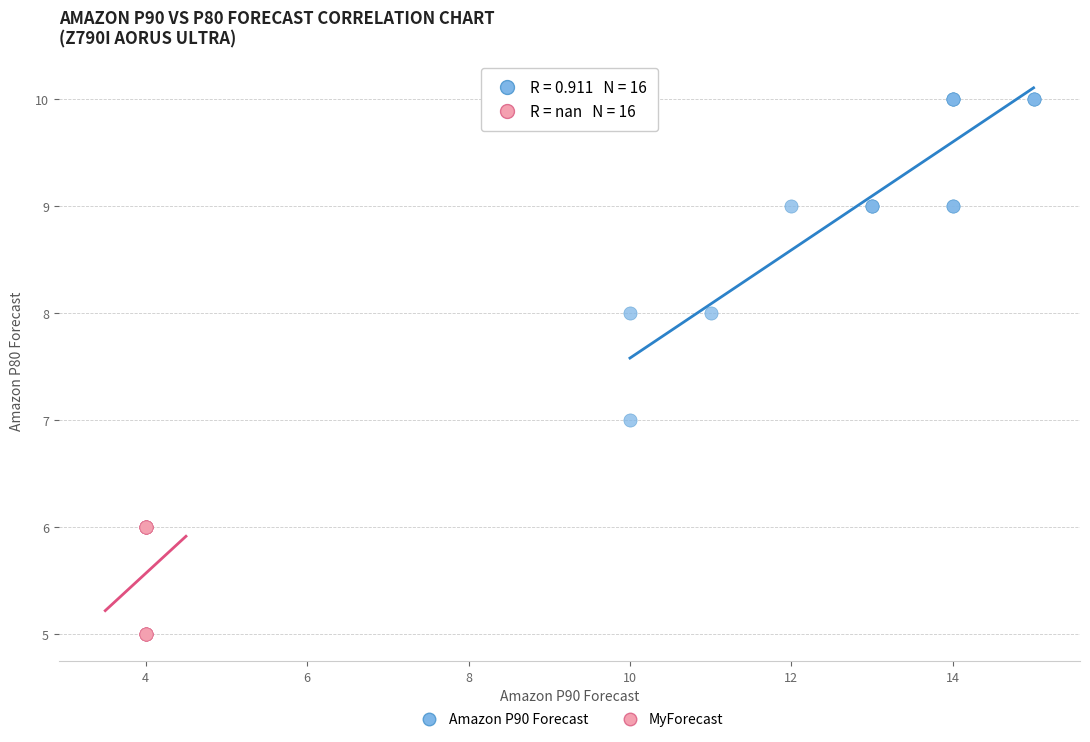

Which series reaches the maximum Y coordinate?

Amazon P90 Forecast